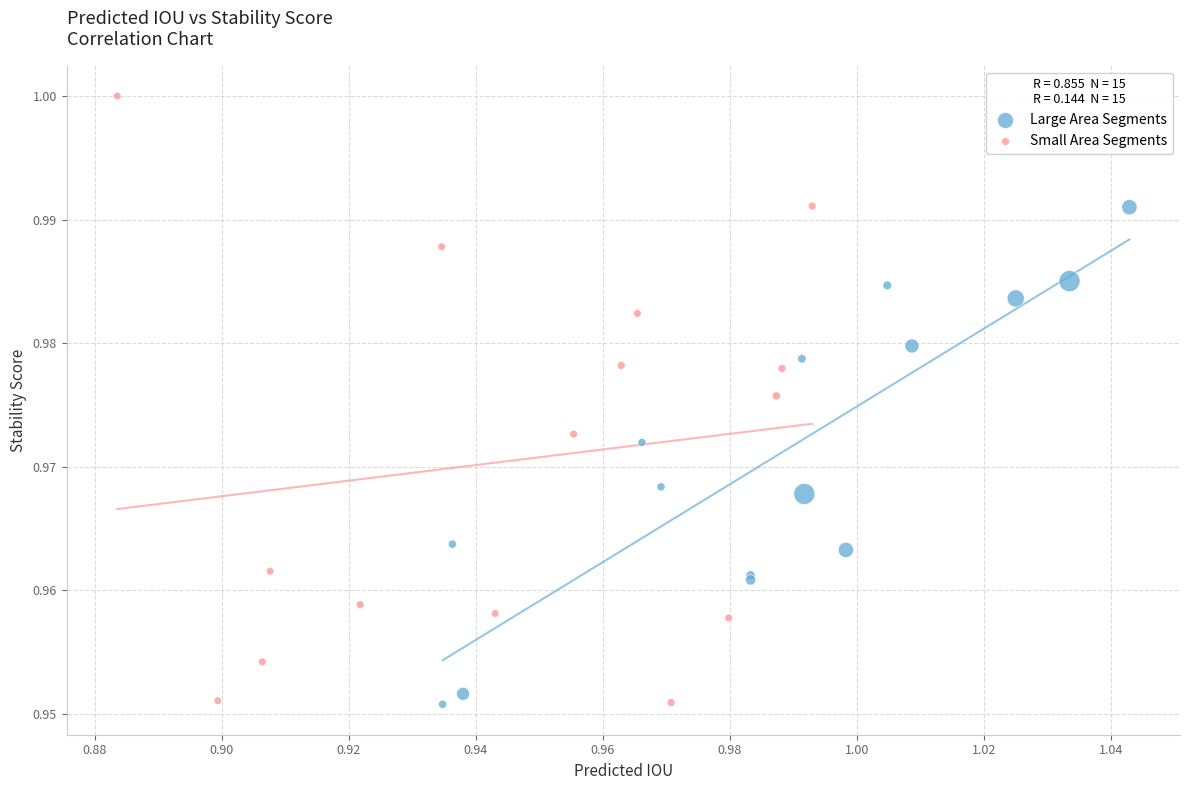

Which series has the largest Y range (max minus min)?

Small Area Segments